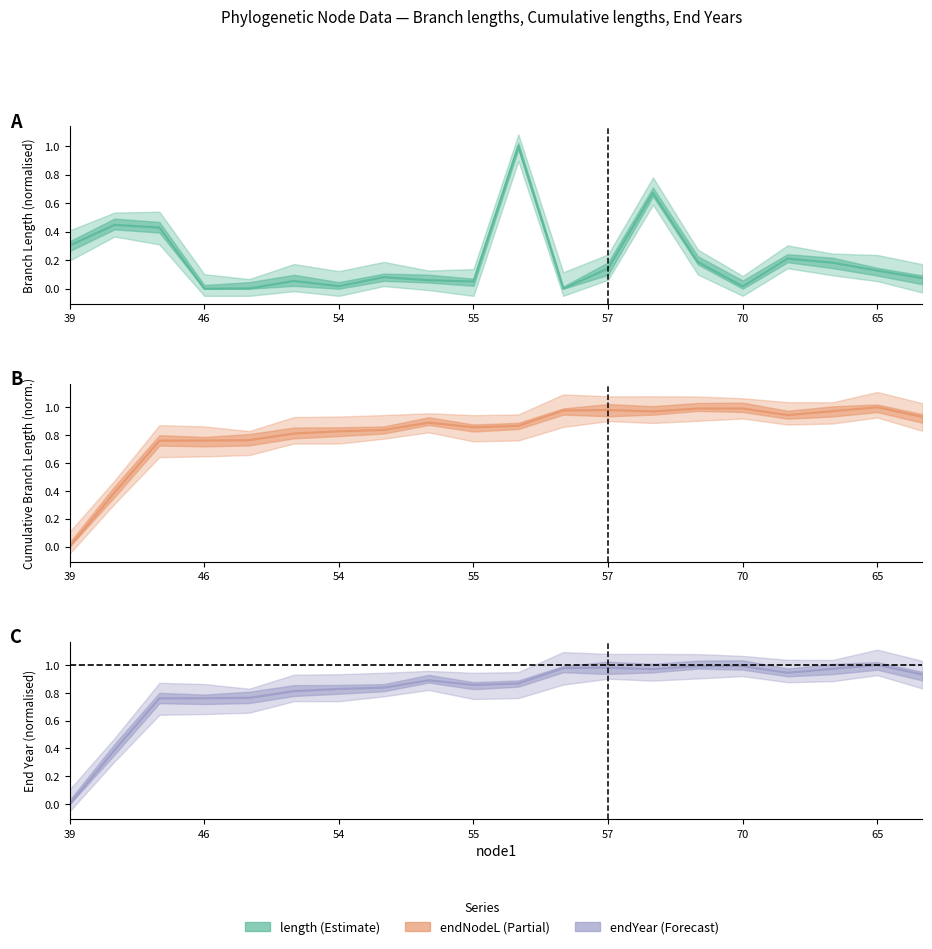

Reading left to right, extract all data points from this chart.

length: 0.3	0.4	0.4	0.0	0.0	0.1	0.0	0.1	0.1	0.1	1.0	0.0	0.1	0.7	0.2	0.0	0.2	0.2	0.1	0.1
endNodeL: 0.0	0.4	0.8	0.8	0.8	0.8	0.8	0.8	0.9	0.9	0.9	1.0	1.0	1.0	1.0	1.0	0.9	1.0	1.0	0.9
endYear: 0.0	0.4	0.8	0.8	0.8	0.8	0.8	0.8	0.9	0.9	0.9	1.0	1.0	1.0	1.0	1.0	0.9	1.0	1.0	0.9